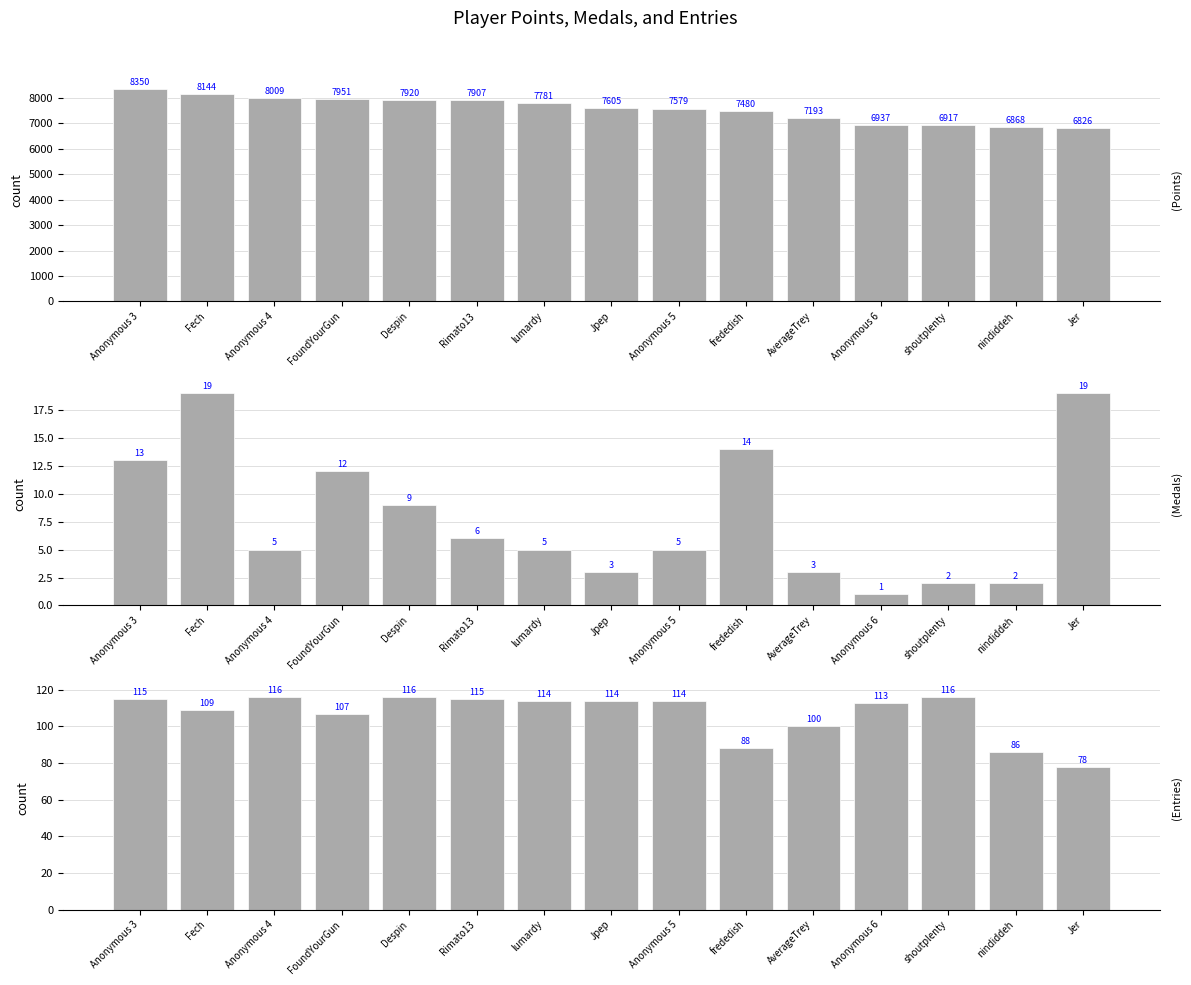

What is the smallest value displayed?

1